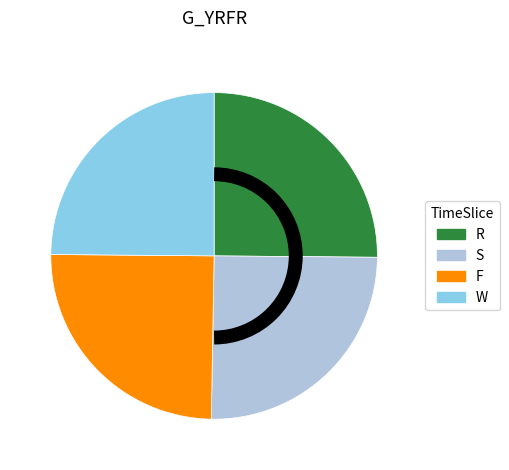

True or false: W accounts for 31% of the total.

False